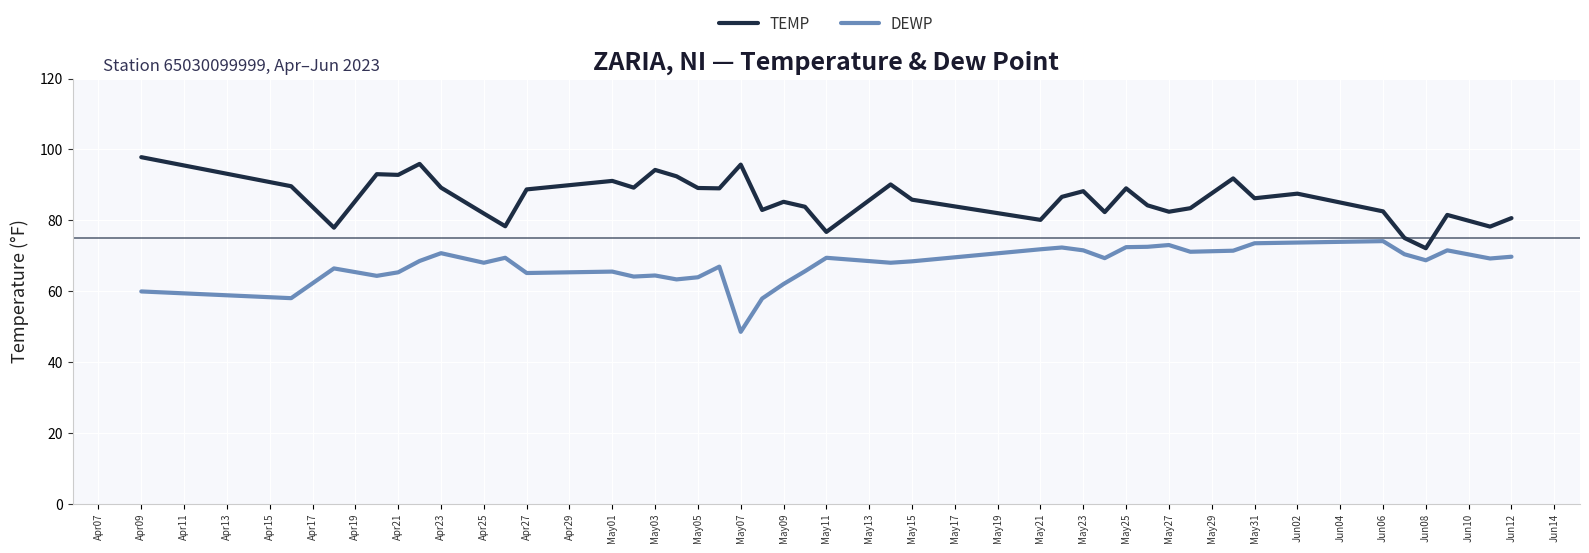

At how many categories does at least one series exceed 53?

40